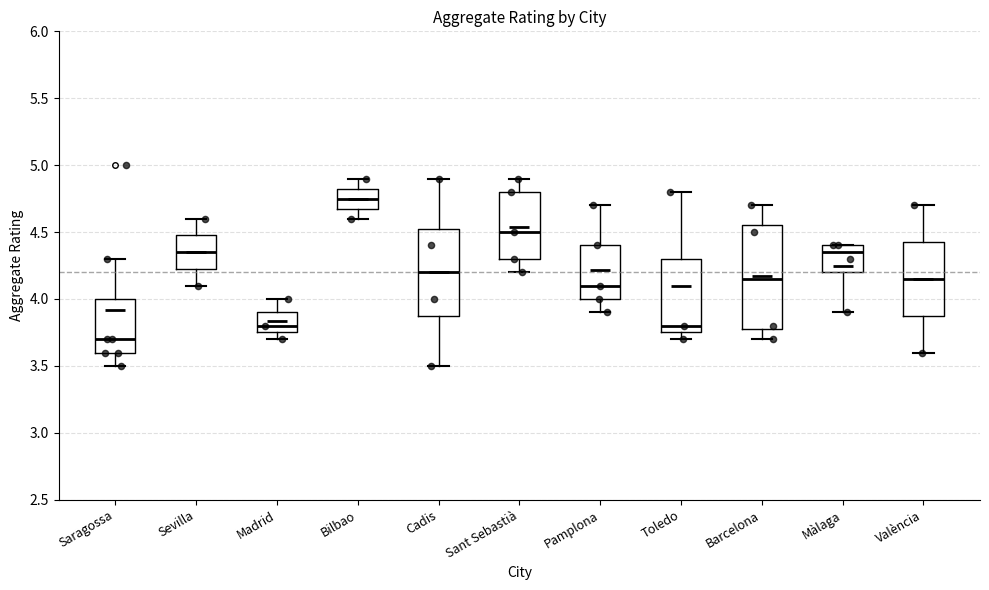

Reading left to right, transcribe this box plot: for each box, give where its median line is, the range the box spans, and where its two whiskers end, as read against the y-axis. The values are not printed on the chart, so give them approximately, as read against the axis.

Saragossa: median 3.70, box 3.60 to 4.00, whiskers 3.50 to 4.30
Sevilla: median 4.35, box 4.25 to 4.50, whiskers 4.10 to 4.60
Madrid: median 3.80, box 3.75 to 3.90, whiskers 3.70 to 4.00
Bilbao: median 4.75, box 4.70 to 4.85, whiskers 4.60 to 4.90
Cadis: median 4.20, box 3.90 to 4.55, whiskers 3.50 to 4.90
Sant Sebastià: median 4.50, box 4.30 to 4.80, whiskers 4.20 to 4.90
Pamplona: median 4.10, box 4.00 to 4.40, whiskers 3.90 to 4.70
Toledo: median 3.80, box 3.75 to 4.30, whiskers 3.70 to 4.80
Barcelona: median 4.15, box 3.80 to 4.55, whiskers 3.70 to 4.70
Màlaga: median 4.35, box 4.20 to 4.40, whiskers 3.90 to 4.40
València: median 4.15, box 3.90 to 4.45, whiskers 3.60 to 4.70